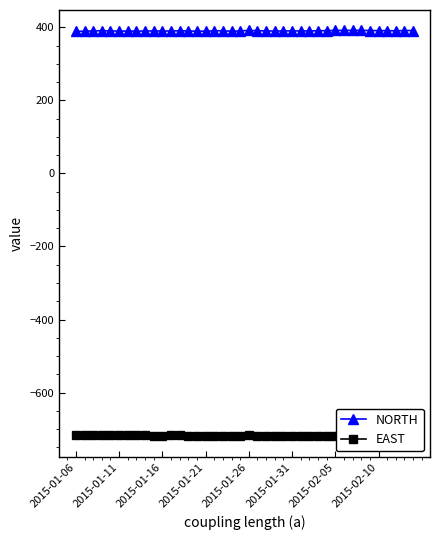

What are all the series names shown in the legend?

NORTH, EAST